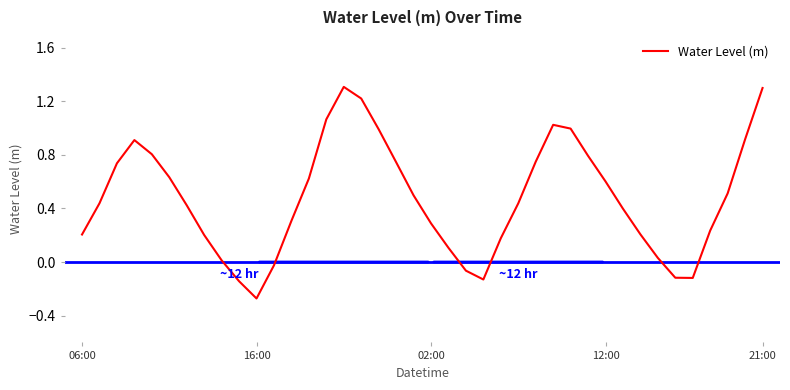

What is the difference between the maximum and minimum values?

1.6